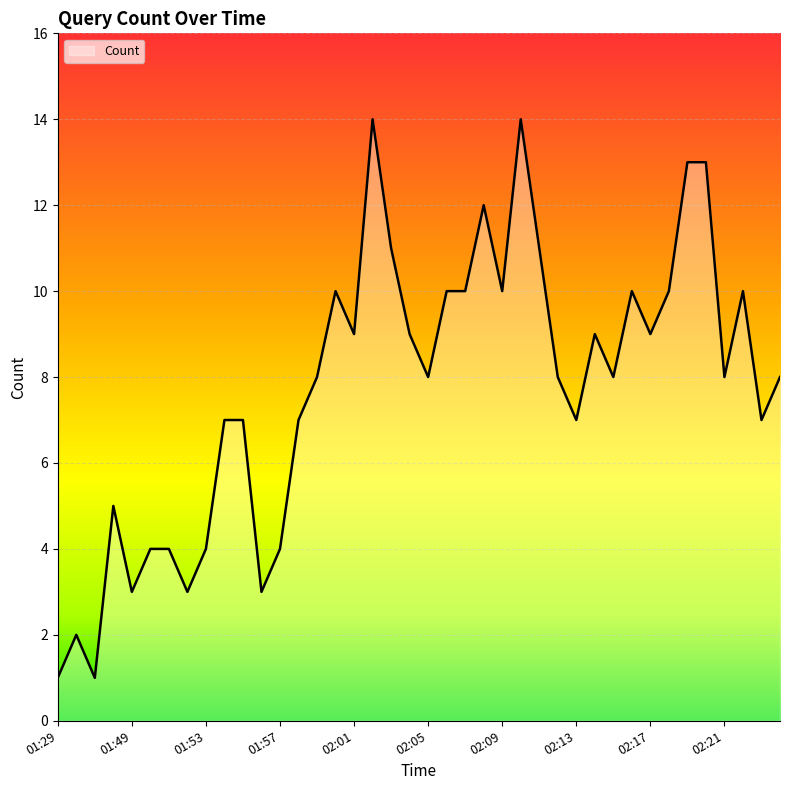

What is the difference between the maximum and minimum values?

13